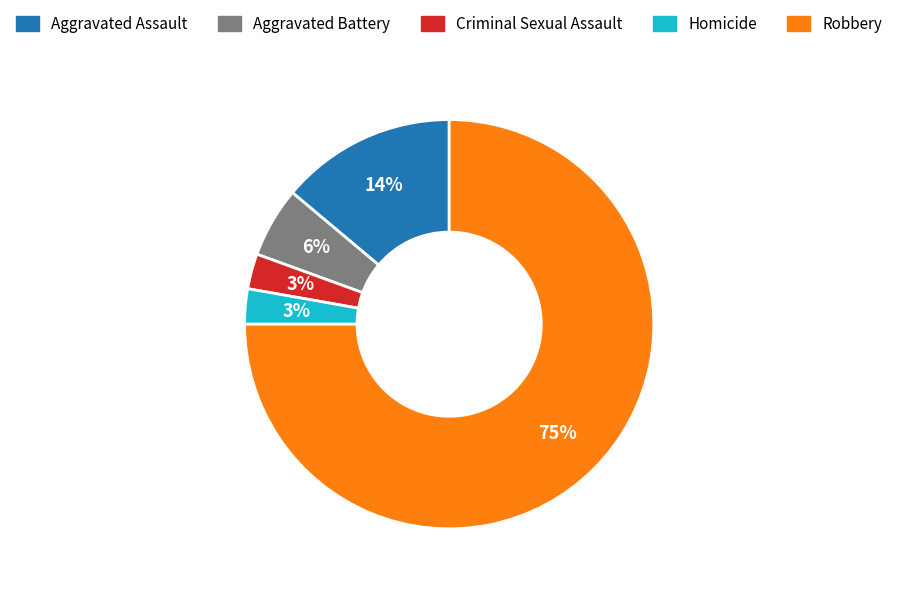

Count the number of slices in the pie.

5